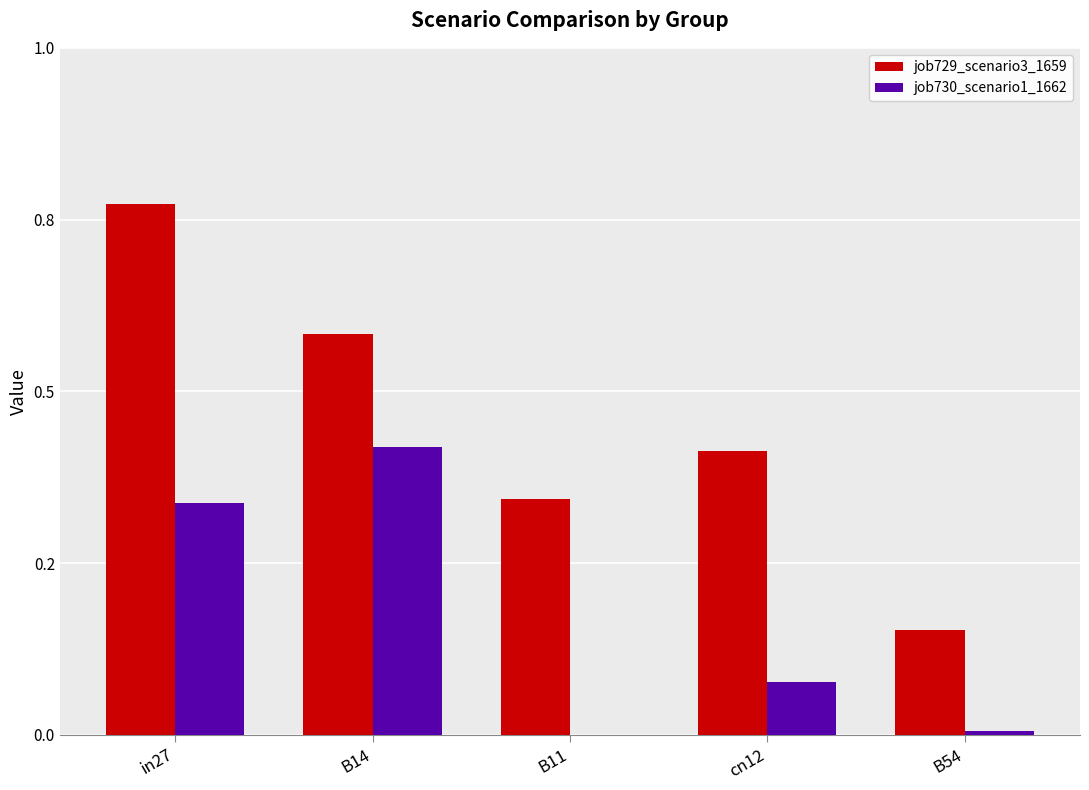

What are all the series names shown in the legend?

job729_scenario3_1659, job730_scenario1_1662